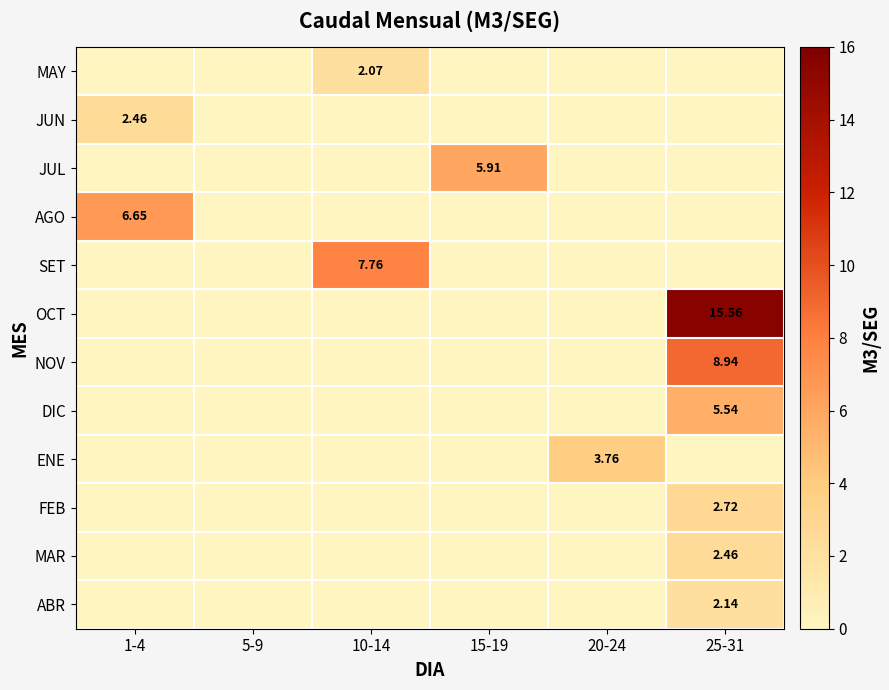

At how many categories does at least one series exceed 8?

1